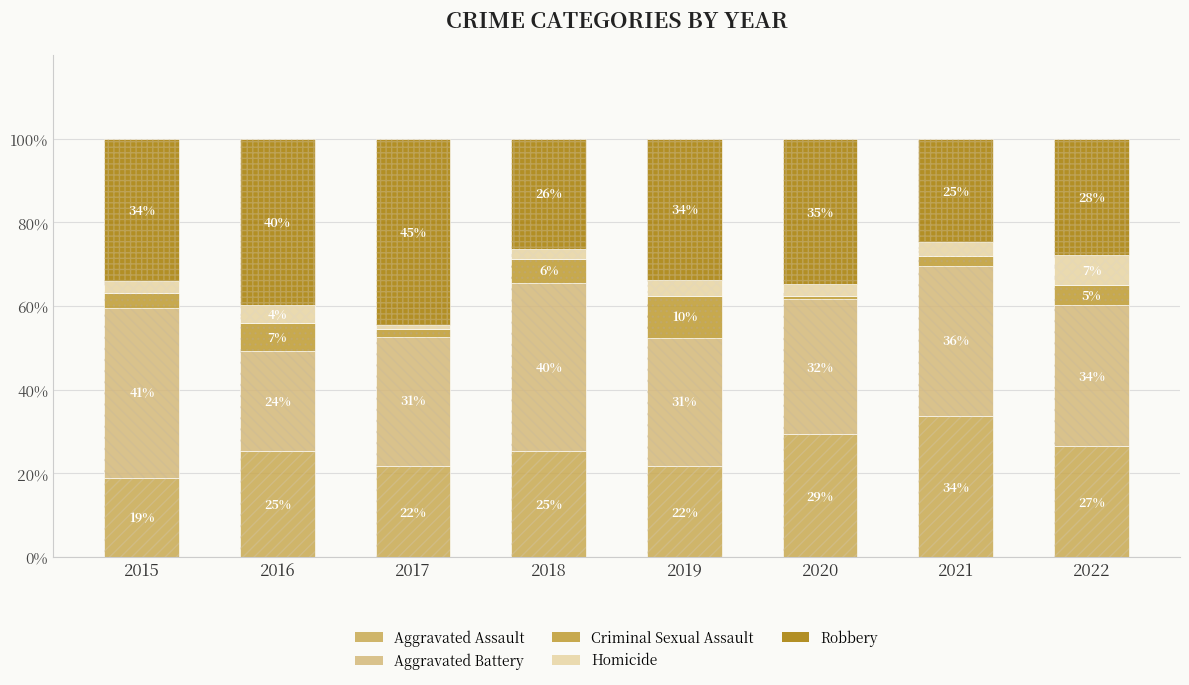

At 2015, list the series in order from largest to smallest.

Aggravated Battery, Robbery, Aggravated Assault, Criminal Sexual Assault, Homicide